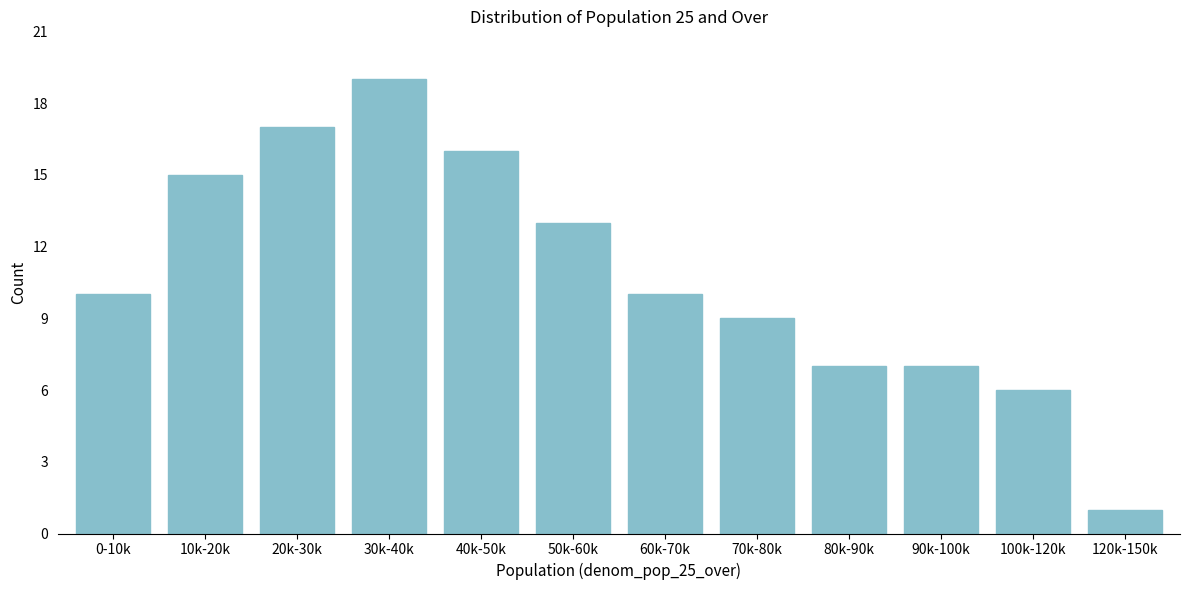

Reading right to left, extract all data points from this chart.

1	6	7	7	9	10	13	16	19	17	15	10